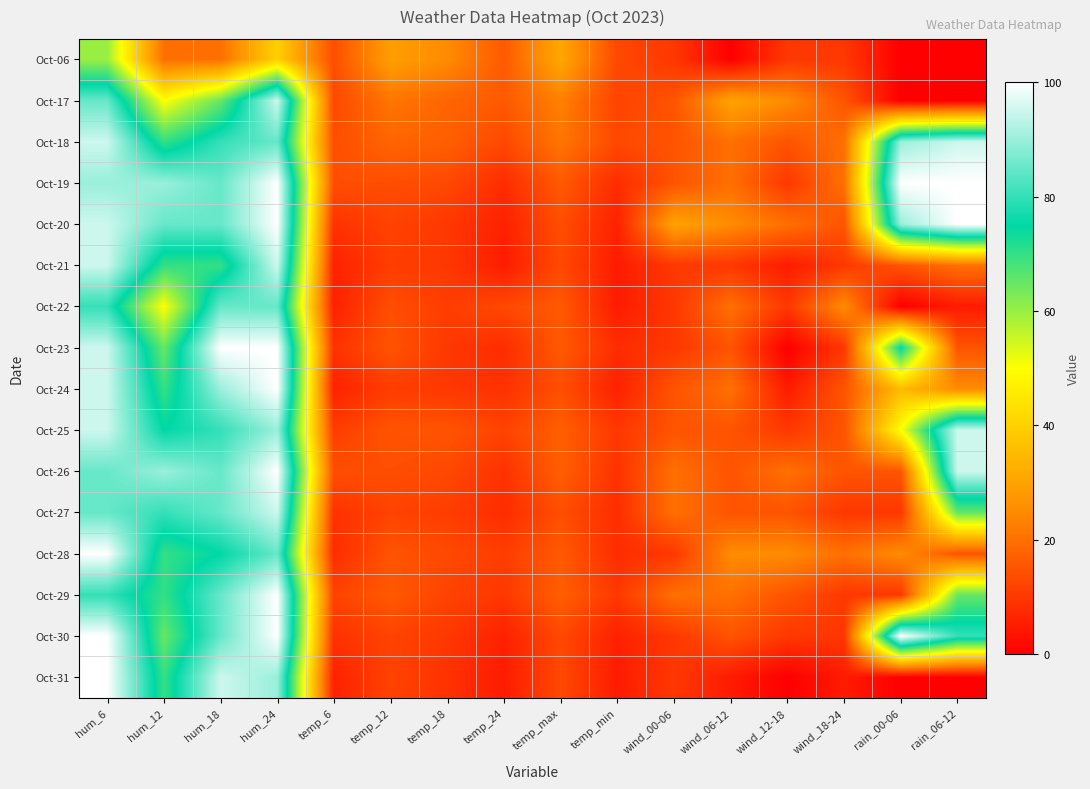

How many series are shown in this chart?

16